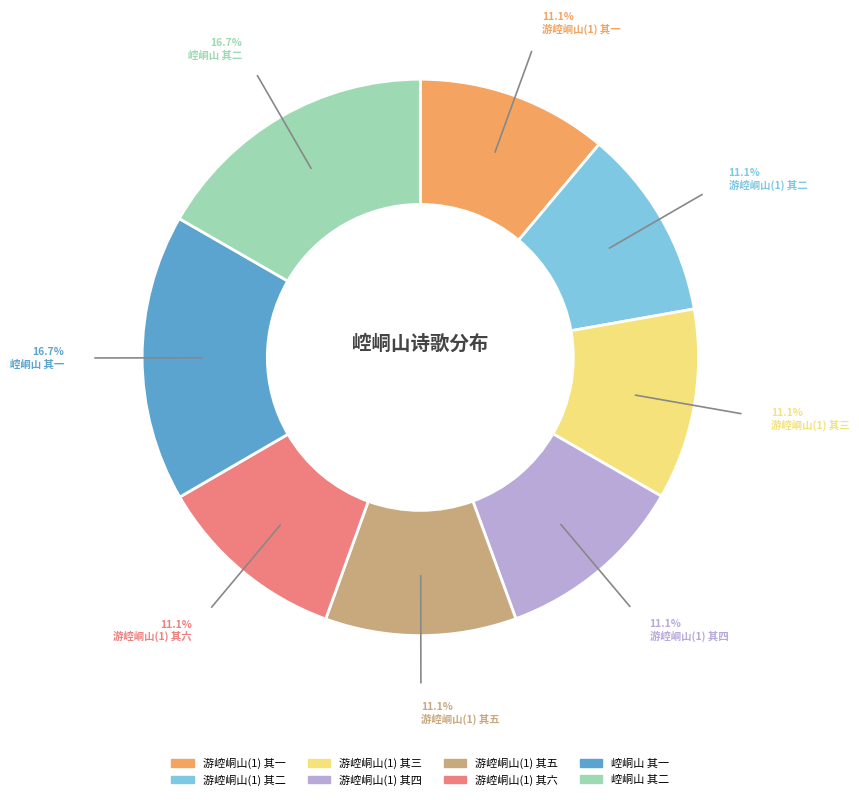

To the nearest percent, what percentage of the pie is 游崆峒山(1) 其三?

11%